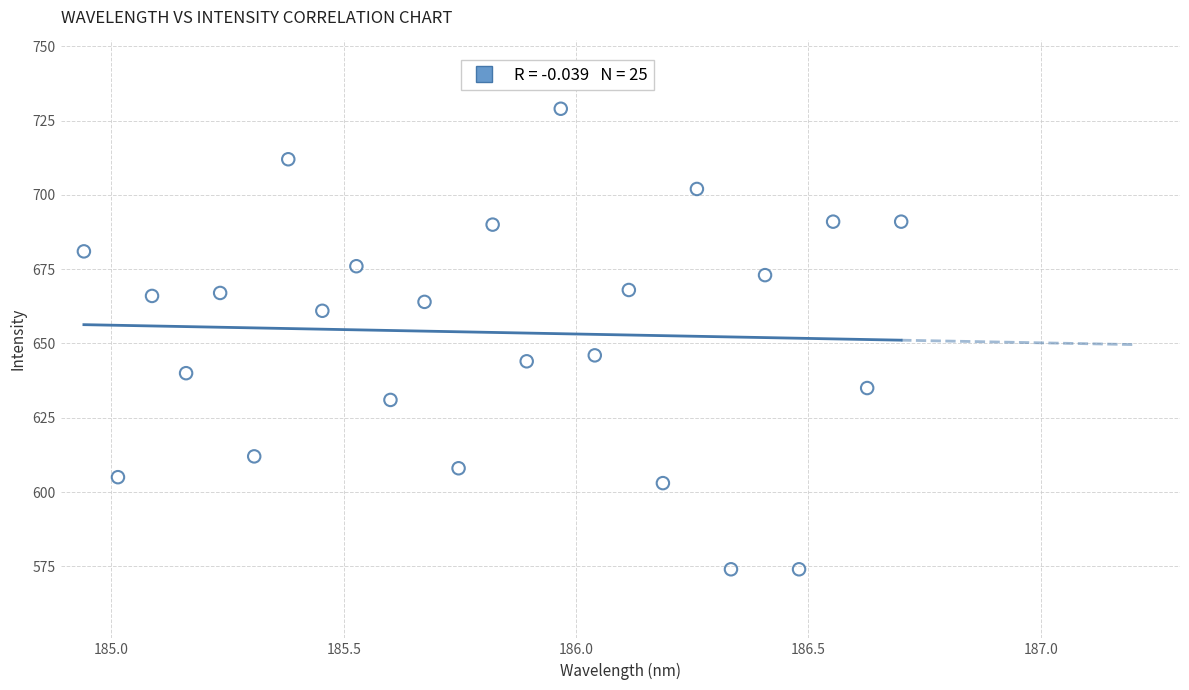

What is the range of Y values (max minus min)?

155